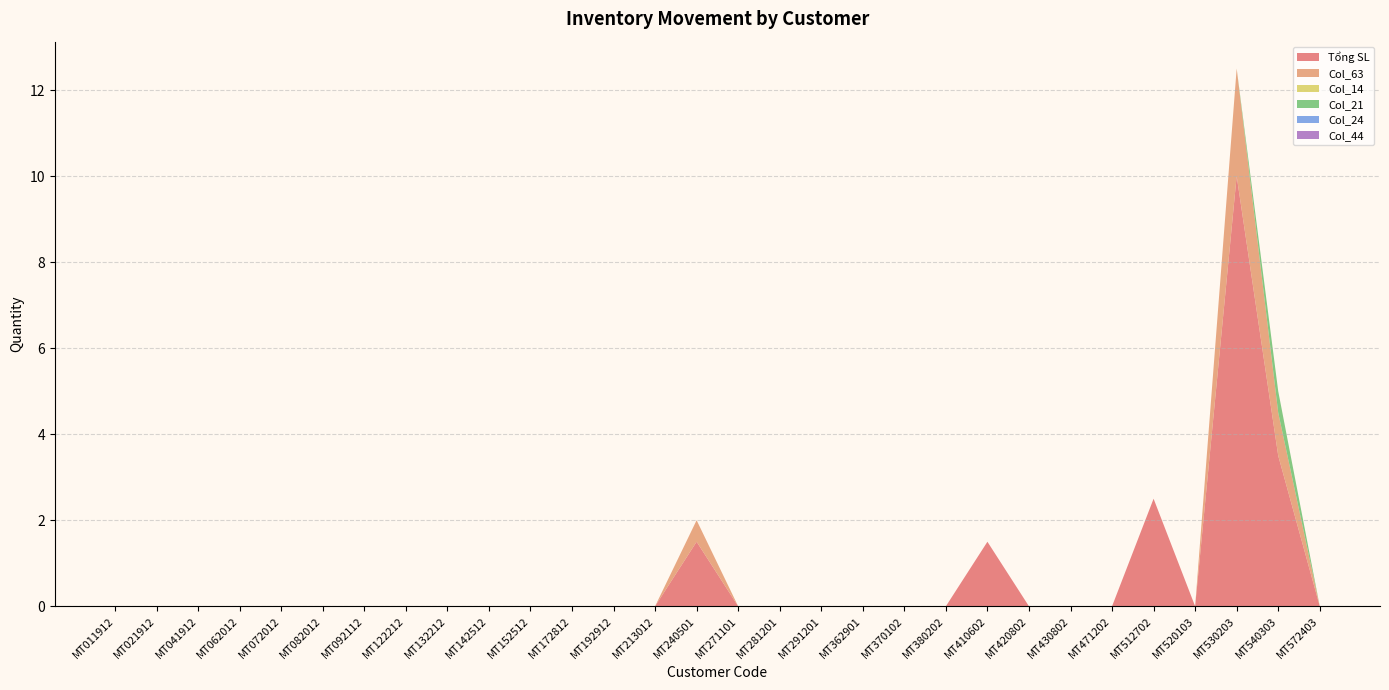

Reading right to left, transcribe all the data shown in this chart.

Tổng SL: MT572403=0.0	MT540303=3.5	MT530203=10.0	MT520103=0.0	MT512702=2.5	MT471202=0.0	MT430802=0.0	MT420802=0.0	MT410602=1.5	MT380202=0.0	MT370102=0.0	MT362901=0.0	MT291201=0.0	MT281201=0.0	MT271101=0.0	MT240501=1.5	MT213012=0.0	MT192912=0.0	MT172812=0.0	MT152512=0.0	MT142512=0.0	MT132212=0.0	MT122212=0.0	MT092112=0.0	MT082012=0.0	MT072012=0.0	MT062012=0.0	MT041912=0.0	MT021912=0.0	MT011912=0.0
Col_63: MT572403=0.0	MT540303=1.0	MT530203=2.5	MT520103=0.0	MT512702=0.0	MT471202=0.0	MT430802=0.0	MT420802=0.0	MT410602=0.0	MT380202=0.0	MT370102=0.0	MT362901=0.0	MT291201=0.0	MT281201=0.0	MT271101=0.0	MT240501=0.5	MT213012=0.0	MT192912=0.0	MT172812=0.0	MT152512=0.0	MT142512=0.0	MT132212=0.0	MT122212=0.0	MT092112=0.0	MT082012=0.0	MT072012=0.0	MT062012=0.0	MT041912=0.0	MT021912=0.0	MT011912=0.0
Col_14: MT572403=0.0	MT540303=0.0	MT530203=0.0	MT520103=0.0	MT512702=0.0	MT471202=0.0	MT430802=0.0	MT420802=0.0	MT410602=0.0	MT380202=0.0	MT370102=0.0	MT362901=0.0	MT291201=0.0	MT281201=0.0	MT271101=0.0	MT240501=0.0	MT213012=0.0	MT192912=0.0	MT172812=0.0	MT152512=0.0	MT142512=0.0	MT132212=0.0	MT122212=0.0	MT092112=0.0	MT082012=0.0	MT072012=0.0	MT062012=0.0	MT041912=0.0	MT021912=0.0	MT011912=0.0
Col_21: MT572403=0.0	MT540303=0.5	MT530203=0.0	MT520103=0.0	MT512702=0.0	MT471202=0.0	MT430802=0.0	MT420802=0.0	MT410602=0.0	MT380202=0.0	MT370102=0.0	MT362901=0.0	MT291201=0.0	MT281201=0.0	MT271101=0.0	MT240501=0.0	MT213012=0.0	MT192912=0.0	MT172812=0.0	MT152512=0.0	MT142512=0.0	MT132212=0.0	MT122212=0.0	MT092112=0.0	MT082012=0.0	MT072012=0.0	MT062012=0.0	MT041912=0.0	MT021912=0.0	MT011912=0.0
Col_24: MT572403=0.0	MT540303=0.0	MT530203=0.0	MT520103=0.0	MT512702=0.0	MT471202=0.0	MT430802=0.0	MT420802=0.0	MT410602=0.0	MT380202=0.0	MT370102=0.0	MT362901=0.0	MT291201=0.0	MT281201=0.0	MT271101=0.0	MT240501=0.0	MT213012=0.0	MT192912=0.0	MT172812=0.0	MT152512=0.0	MT142512=0.0	MT132212=0.0	MT122212=0.0	MT092112=0.0	MT082012=0.0	MT072012=0.0	MT062012=0.0	MT041912=0.0	MT021912=0.0	MT011912=0.0
Col_44: MT572403=0.0	MT540303=0.0	MT530203=0.0	MT520103=0.0	MT512702=0.0	MT471202=0.0	MT430802=0.0	MT420802=0.0	MT410602=0.0	MT380202=0.0	MT370102=0.0	MT362901=0.0	MT291201=0.0	MT281201=0.0	MT271101=0.0	MT240501=0.0	MT213012=0.0	MT192912=0.0	MT172812=0.0	MT152512=0.0	MT142512=0.0	MT132212=0.0	MT122212=0.0	MT092112=0.0	MT082012=0.0	MT072012=0.0	MT062012=0.0	MT041912=0.0	MT021912=0.0	MT011912=0.0